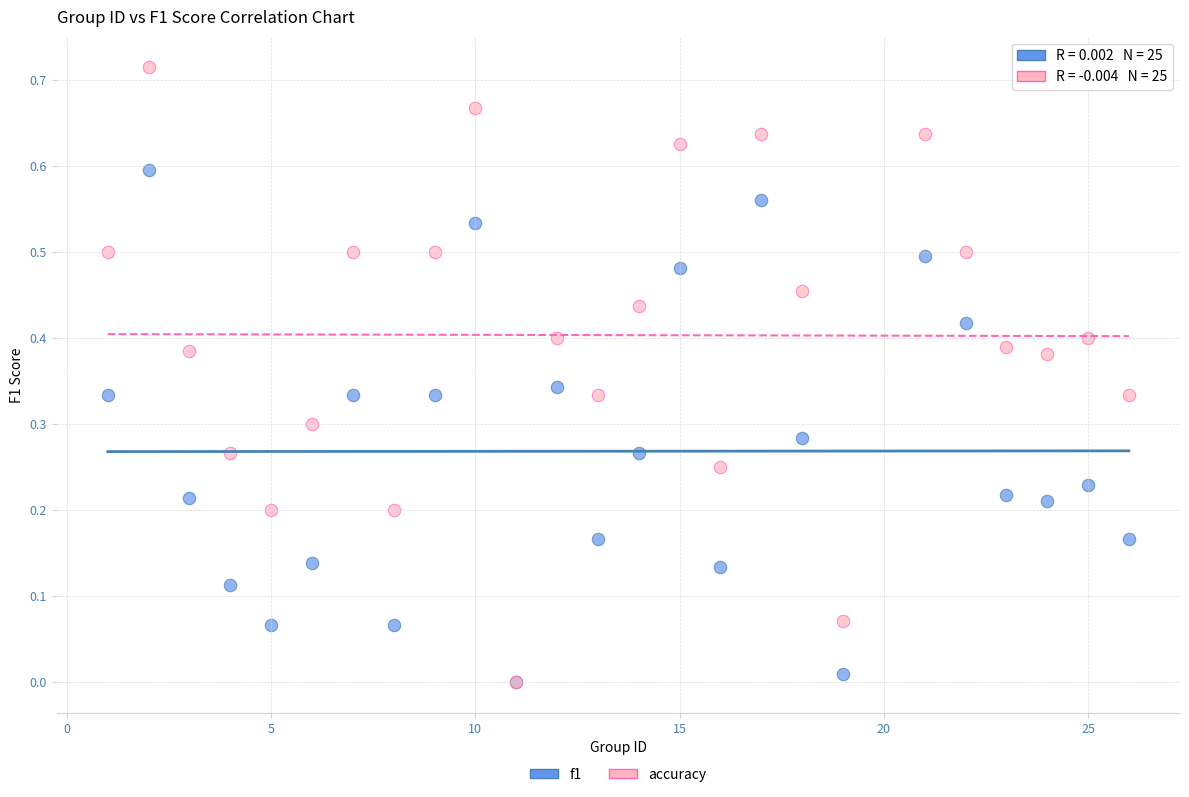

What are all the series names shown in the legend?

f1, accuracy